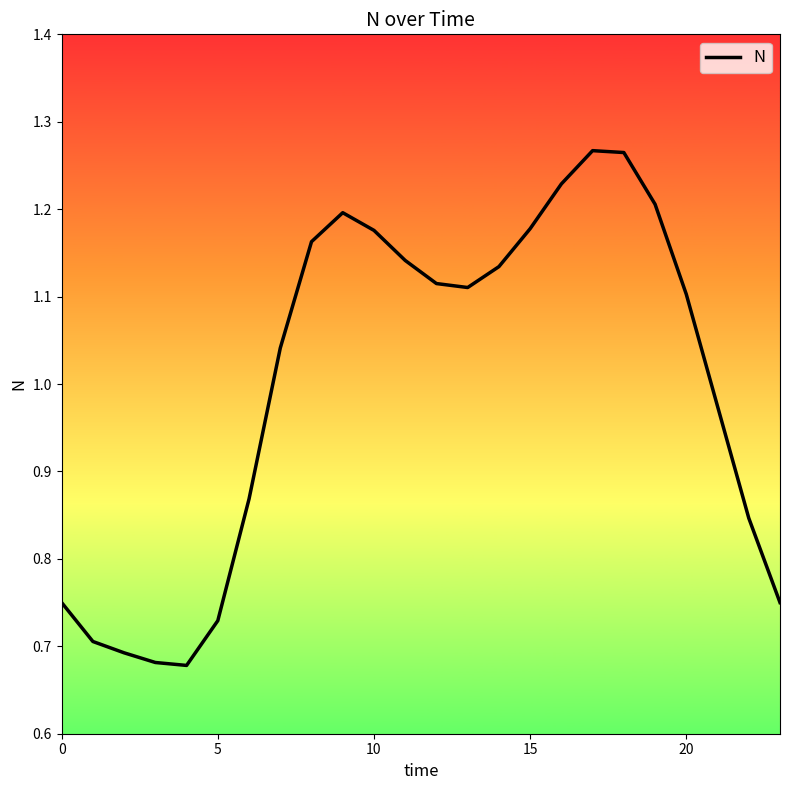

How many series are shown in this chart?

1